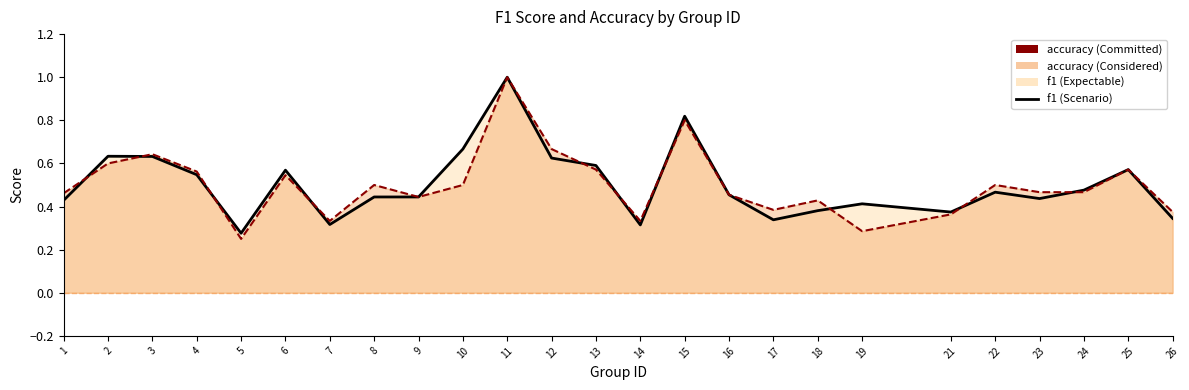

True or false: accuracy (Committed) has a value of 0.6 at 18.

False